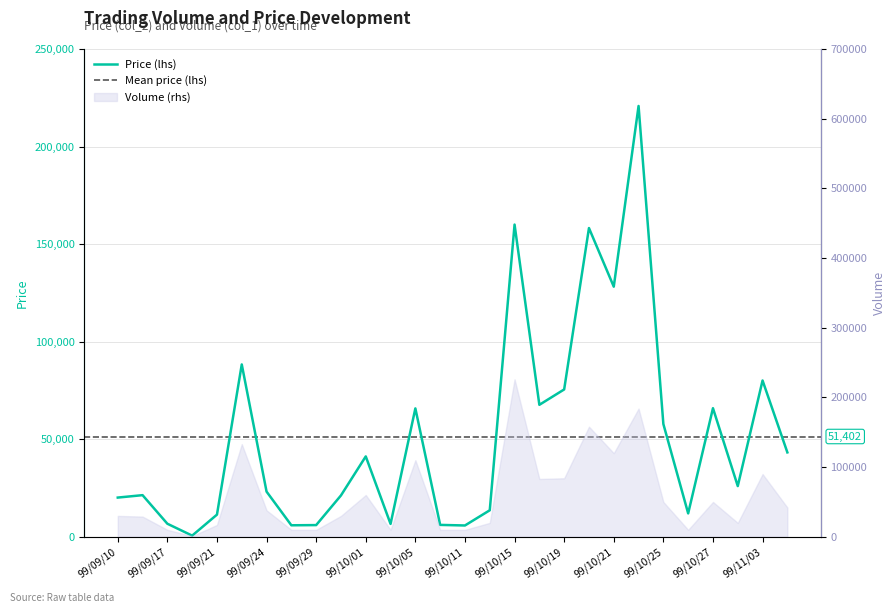

Which has a higher value, 99/09/17 or 99/09/24?

99/09/24